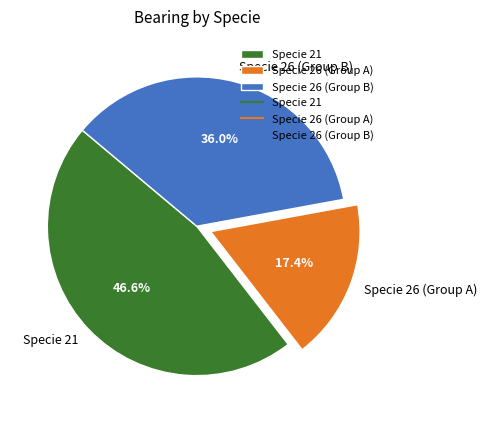

Does any single category account for the majority?

No